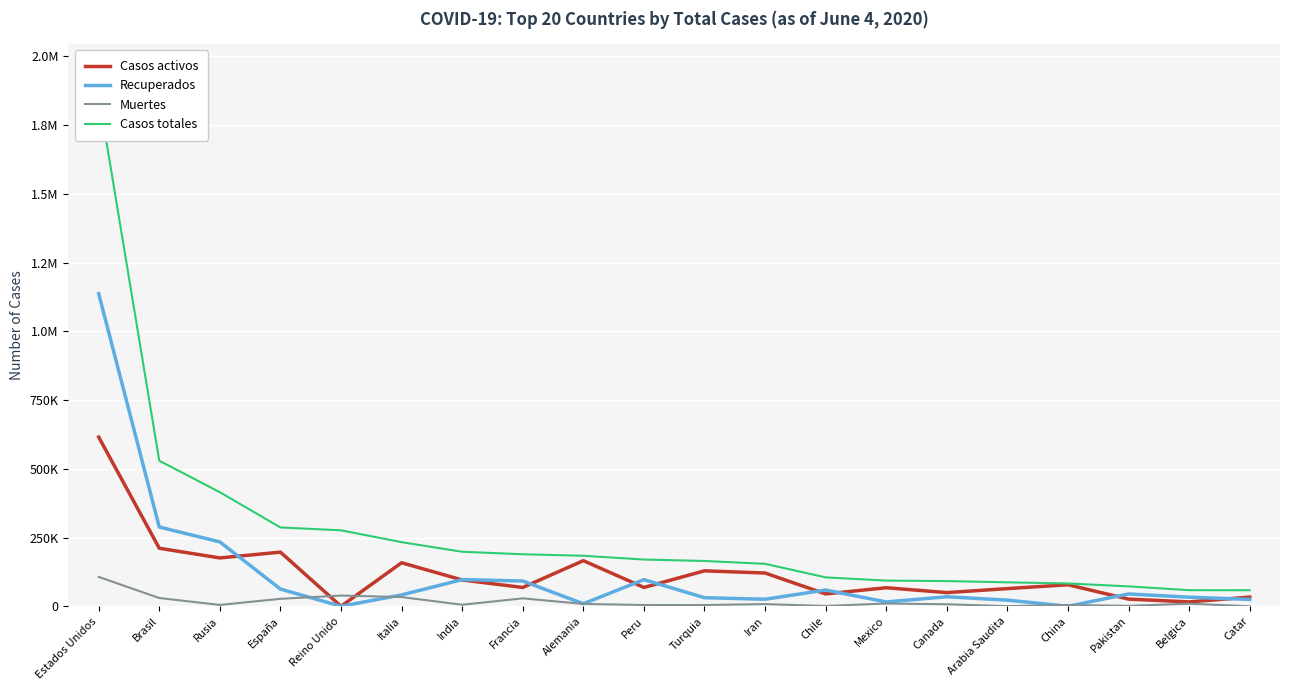

What is the difference between the Recuperados values at Peru and China?

96825